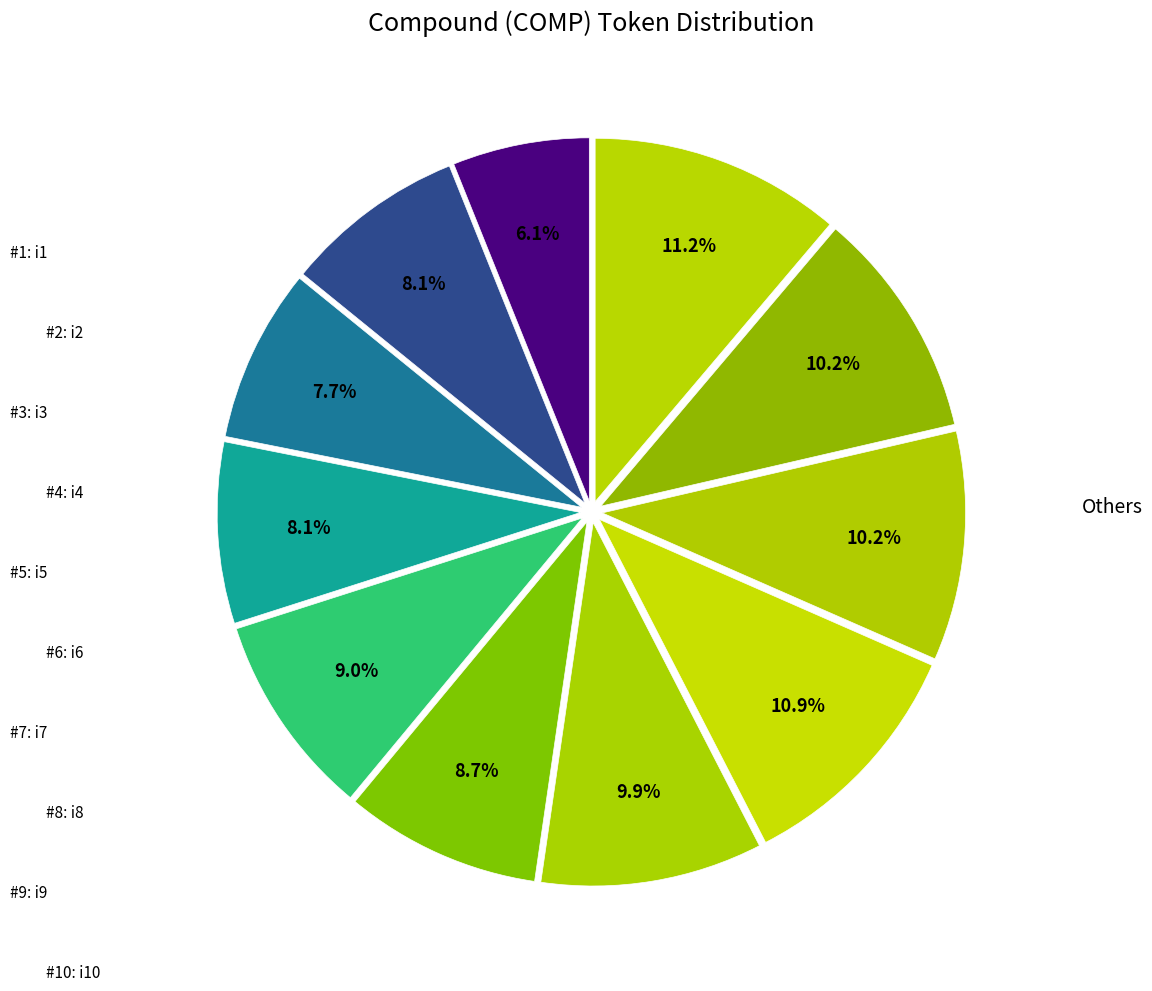

How many segments does this pie chart have?

11